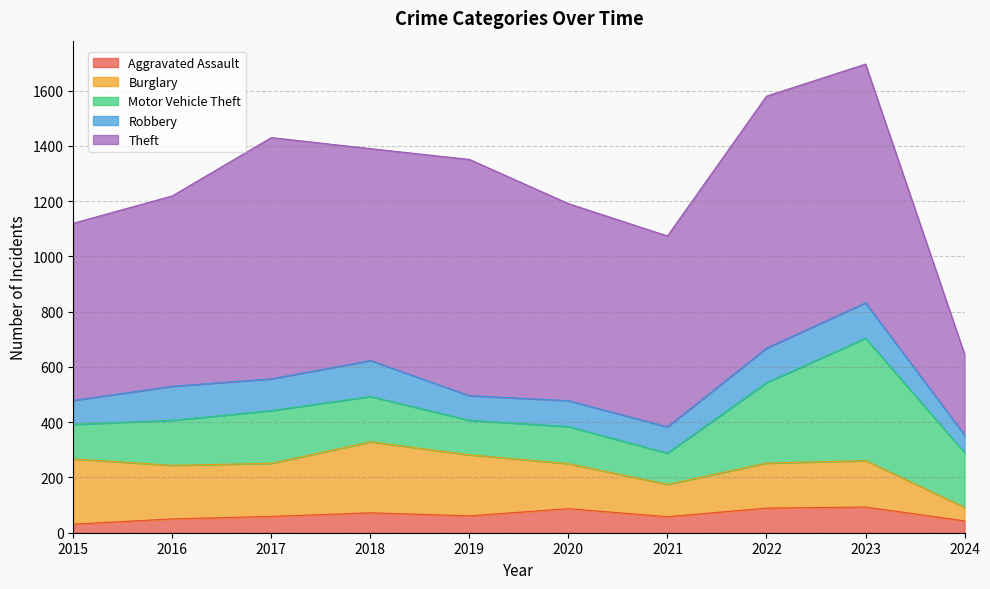

Is the value of Aggravated Assault at 2022 greater than the value of Theft at 2023?

No